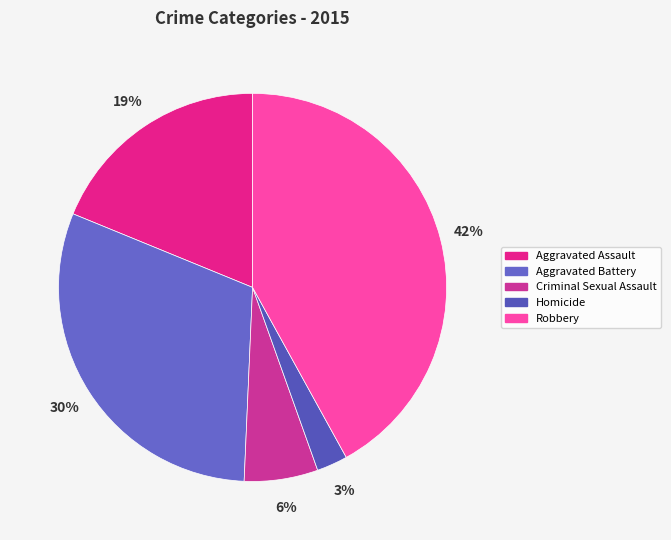

Combined, do Robbery and Aggravated Battery account for over 50%?

Yes